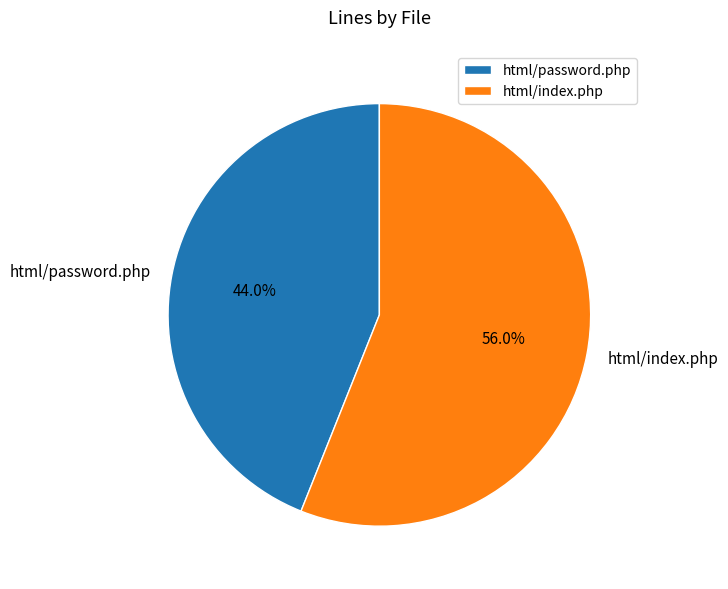

What percentage do html/index.php and html/password.php together represent?

100.0%